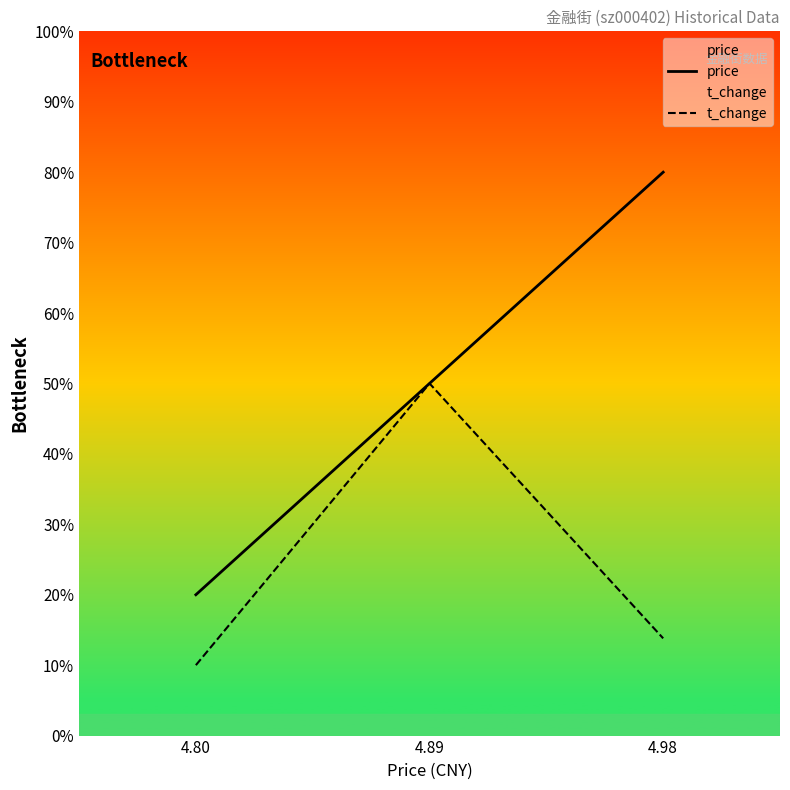

How many distinct data groups are displayed?

2